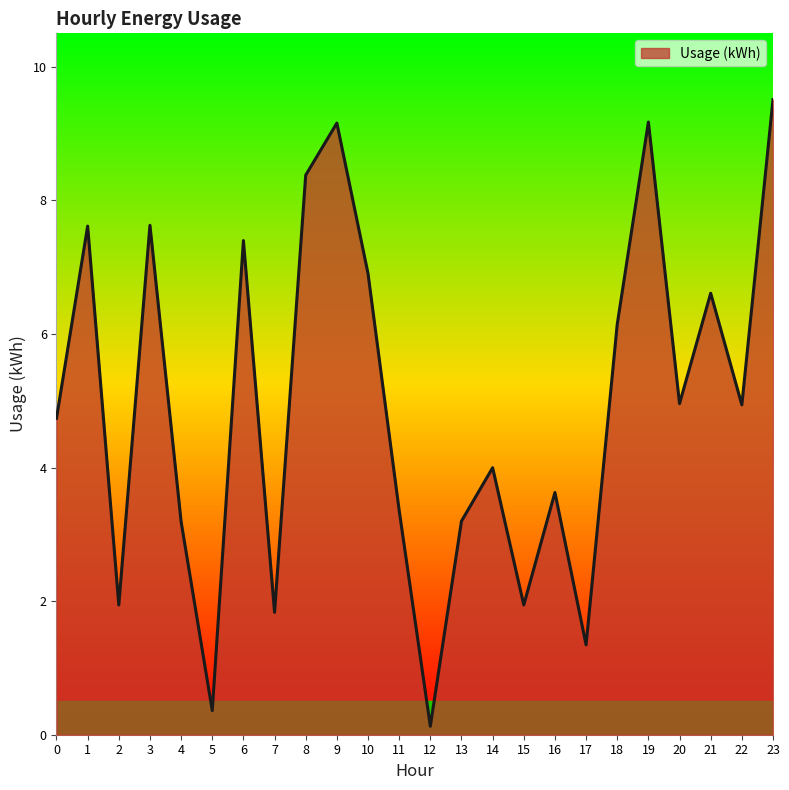

What is the difference between the maximum and minimum values?

9.4